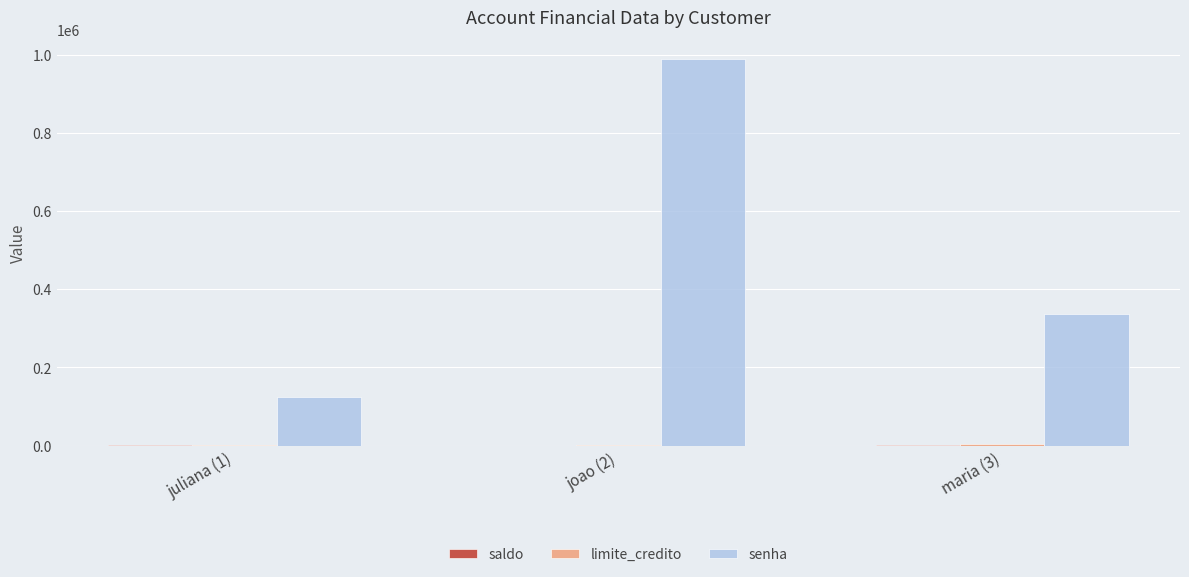

Which series has the largest total across all categories?

senha